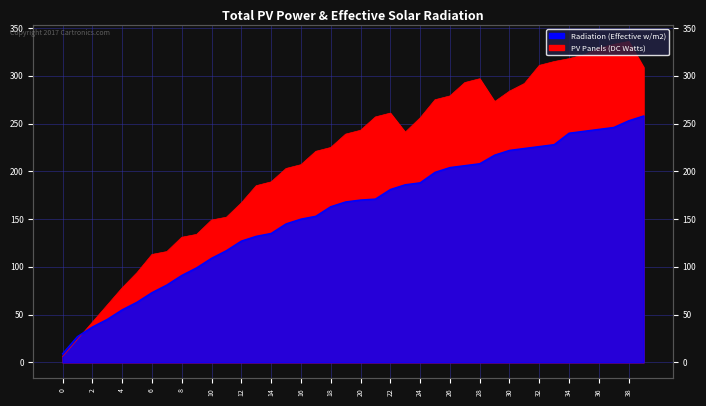

True or false: Series B has more than 0 points higher than both neighbors.

False